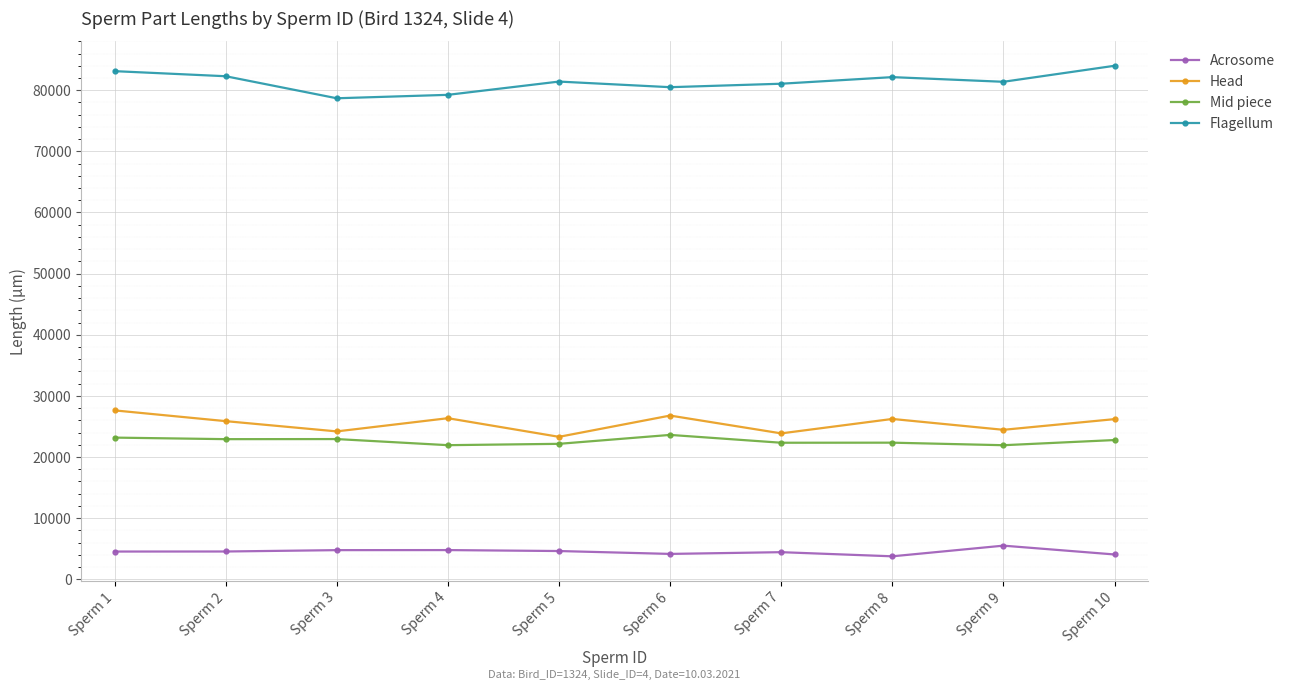

How many distinct data groups are displayed?

4